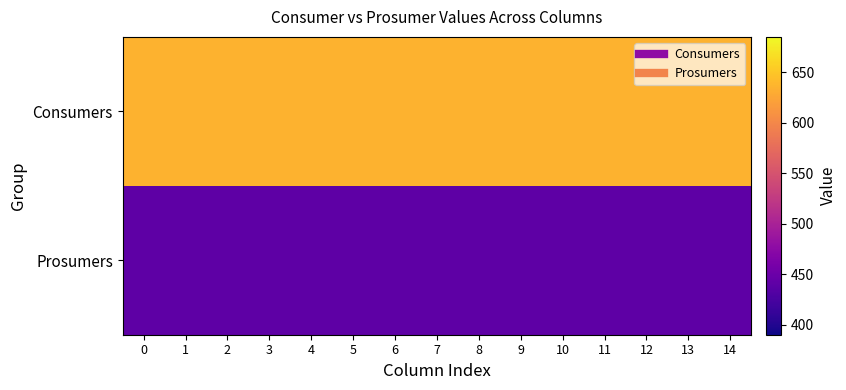

What is the difference between the highest and lowest values at 0?

195